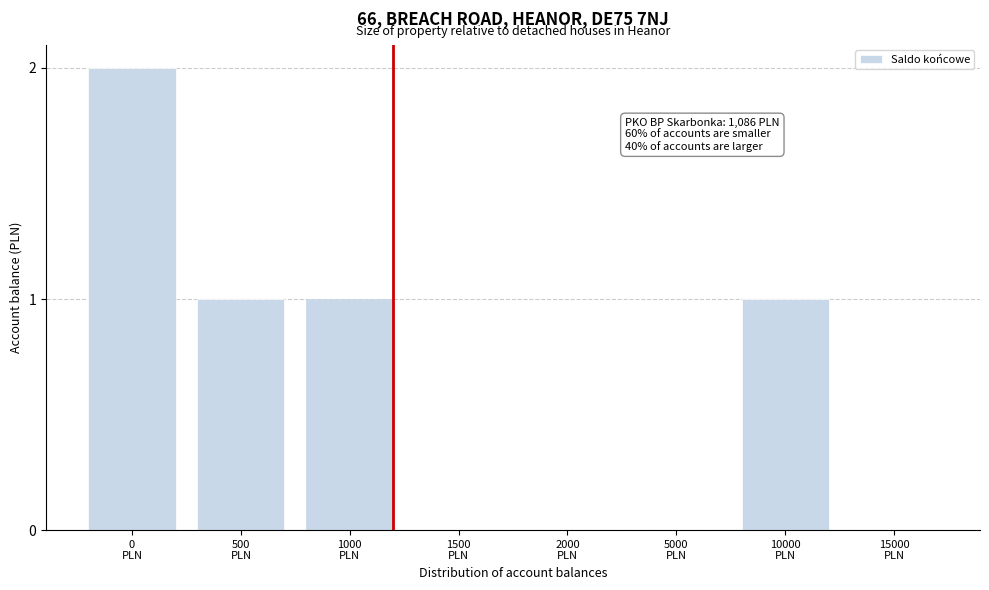

What is the sum of all values?

5